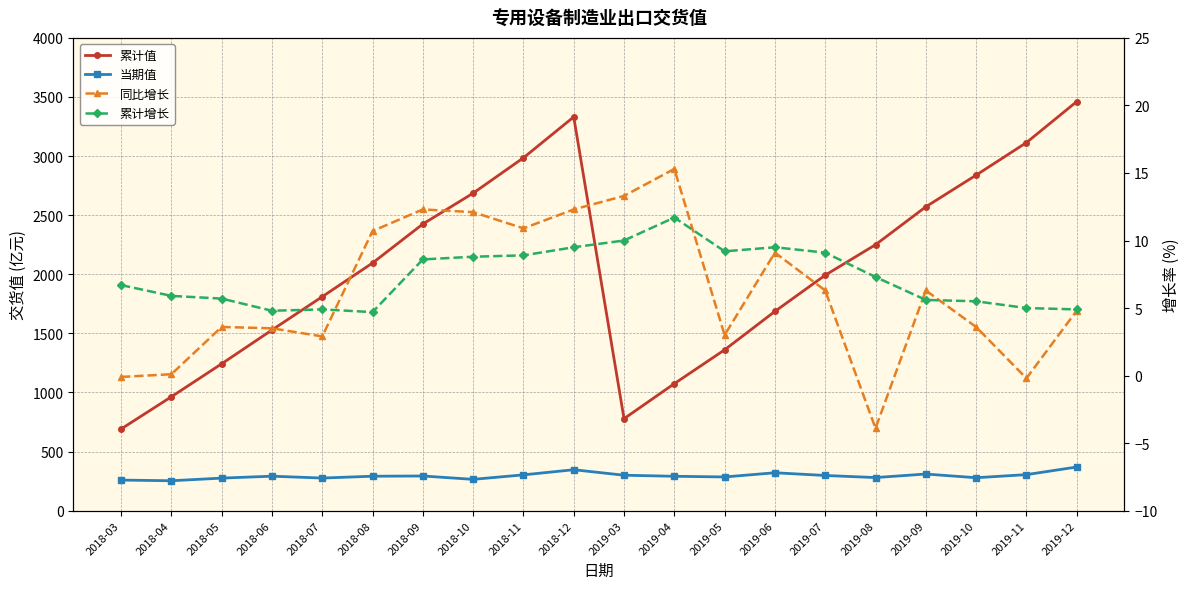

True or false: 累计增长 and 当期值 cross at least once.

False